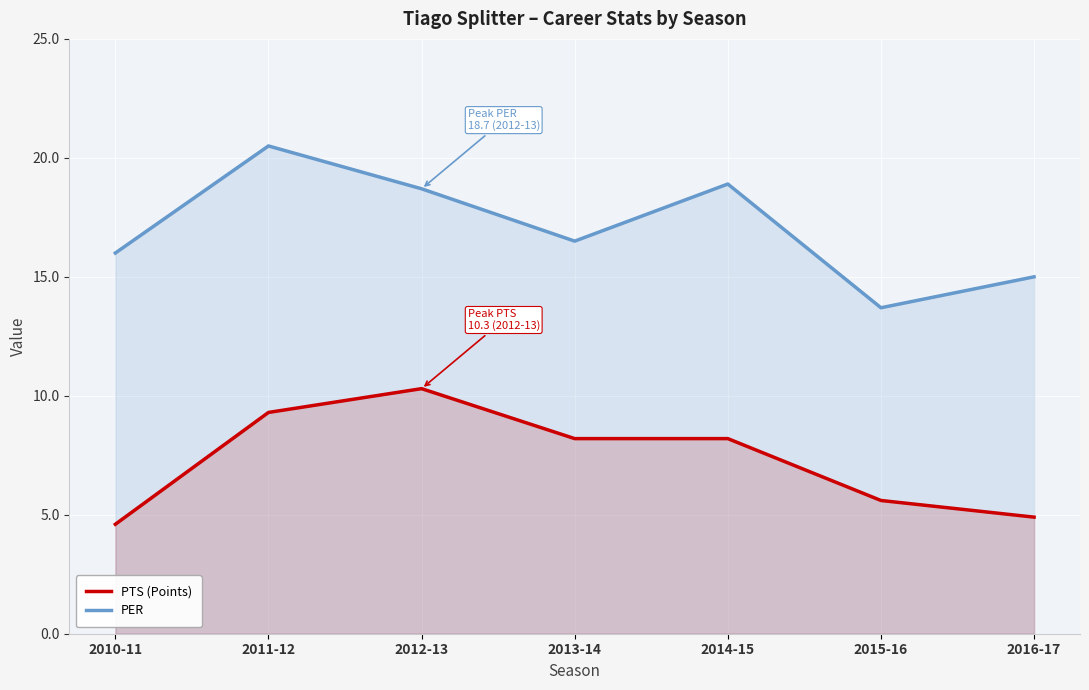

How many lines are shown in the chart?

2